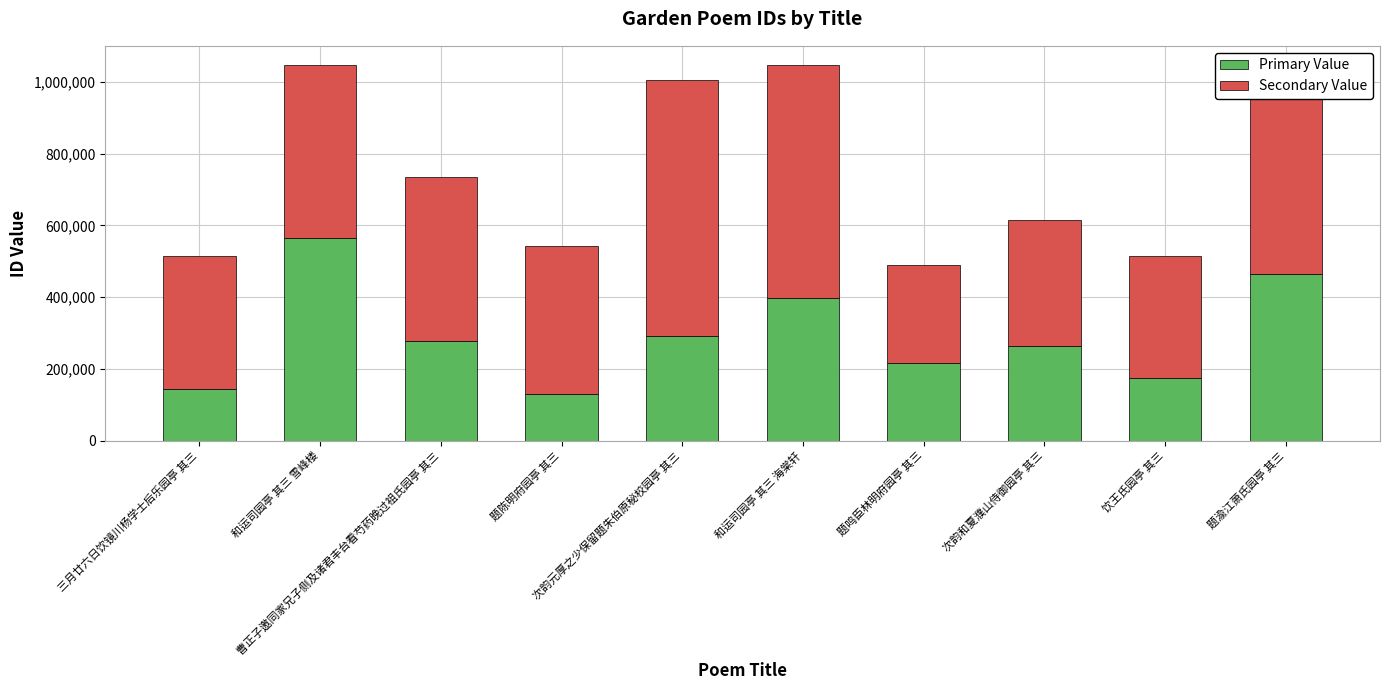

What is the difference between the maximum and minimum values in the Primary Value series?

436032.4